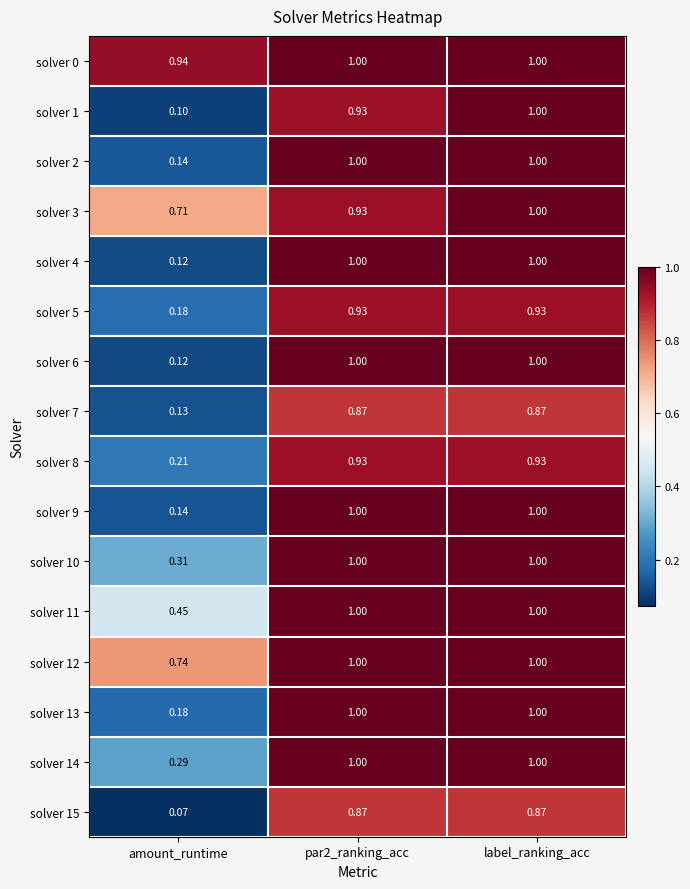

Is the value of solver 15 at par2_ranking_acc greater than the value of solver 1 at amount_runtime?

Yes